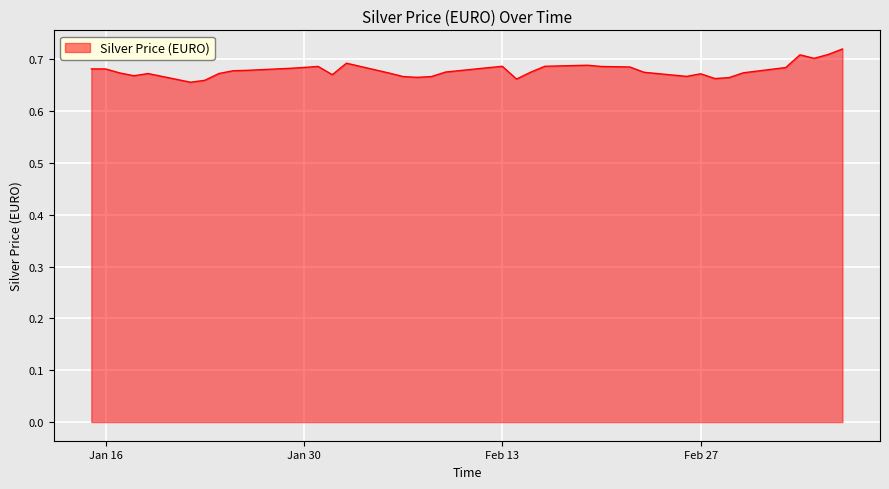

At which label is the value closest to 0?

2024-01-22